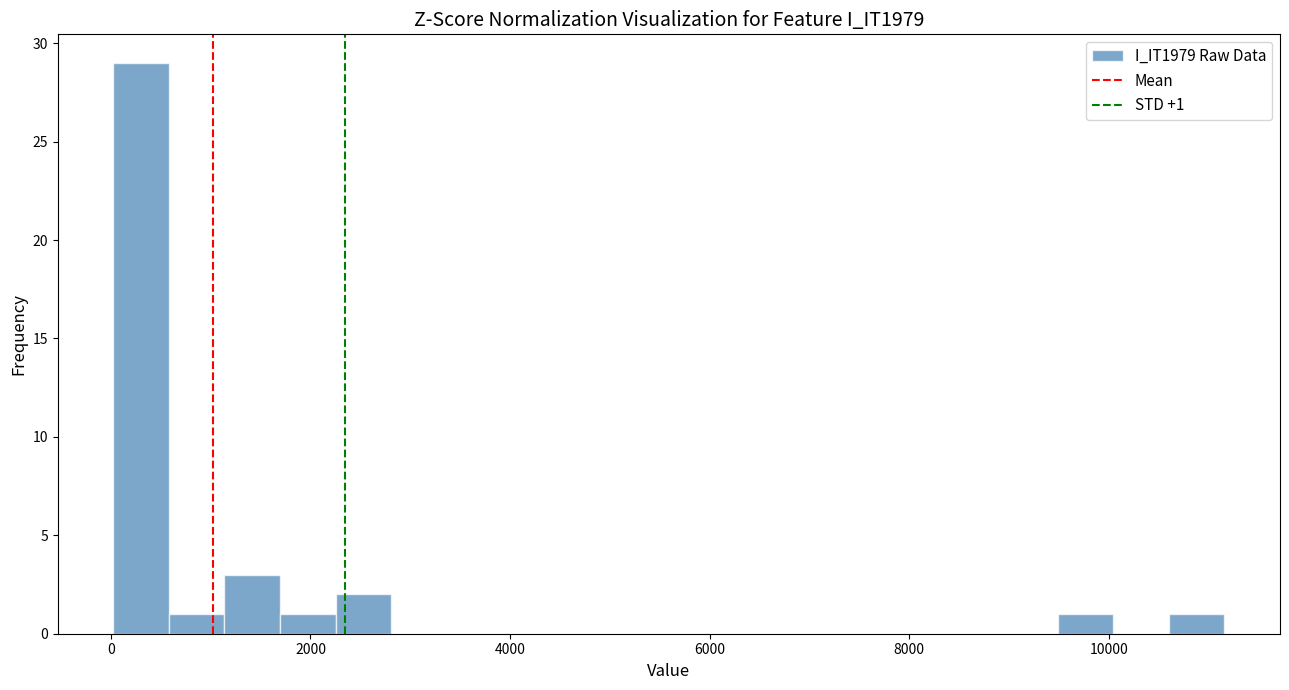

Read against the x-axis, roughly where is the centre of the tallest bar?

400